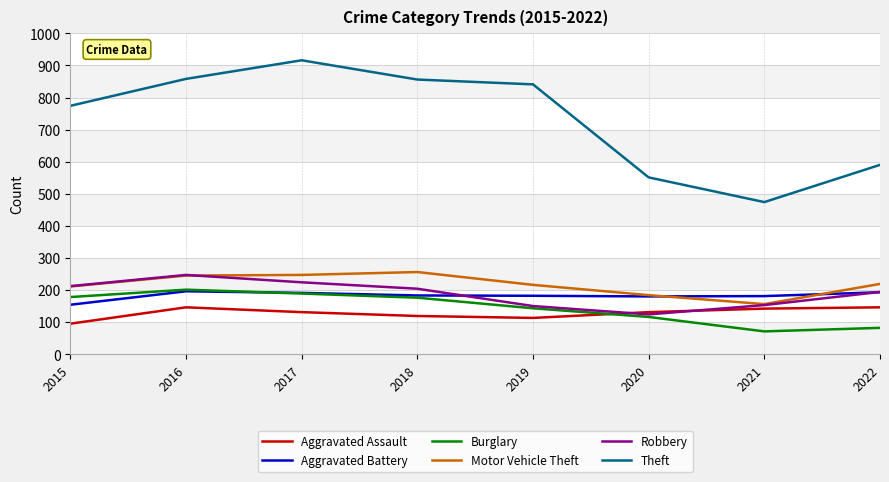

True or false: Robbery has a value of 224 at 2017.

True